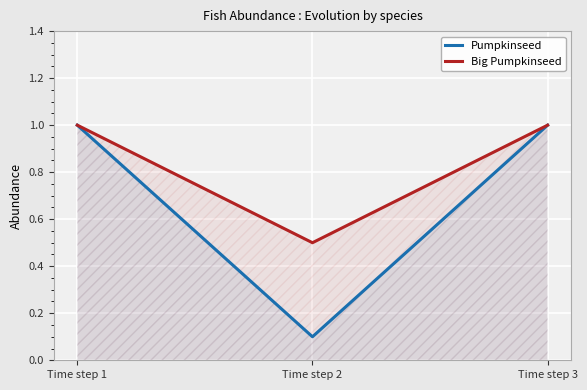

What is the sum of all Big Pumpkinseed values?

2.5